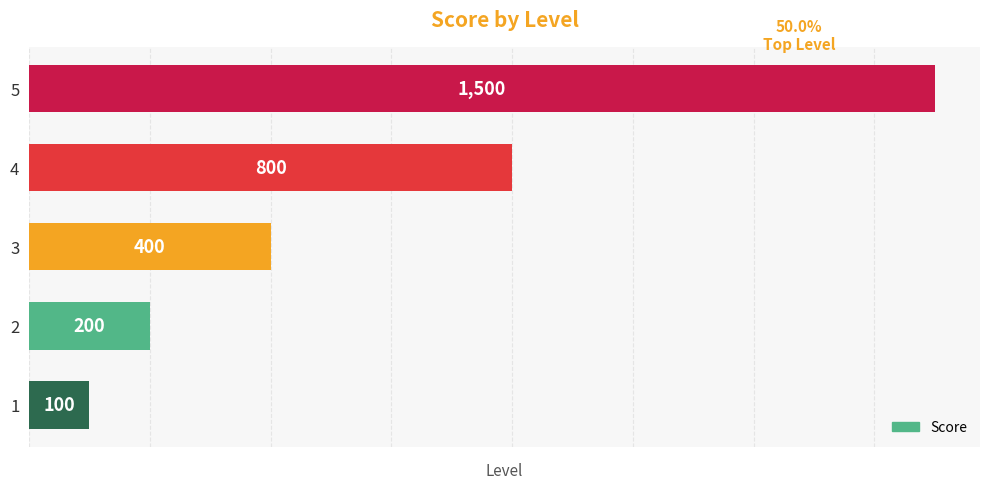

How many bars are there in total?

5